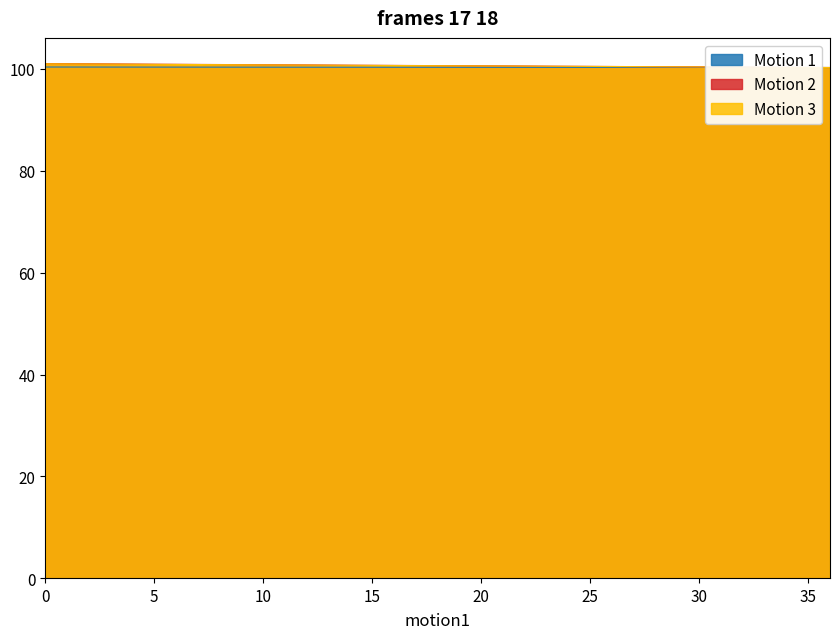

True or false: Motion 2 and Motion 3 intersect in this chart.

False